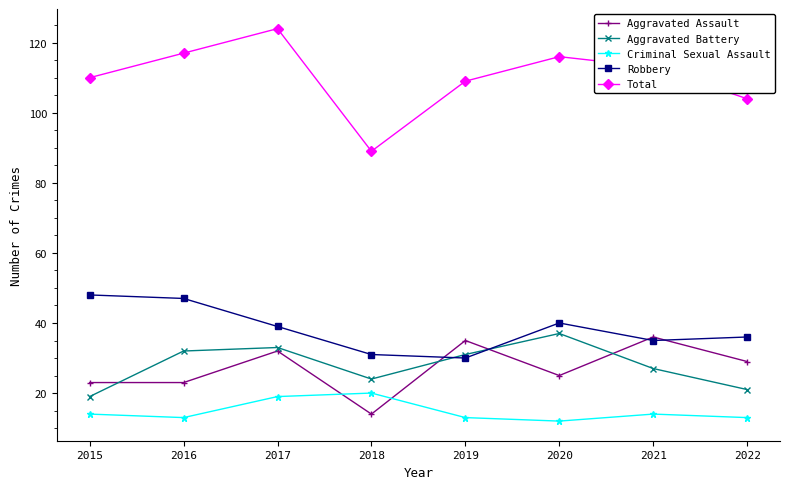

The value of Robbery at 2021 is 46. True or false?

False